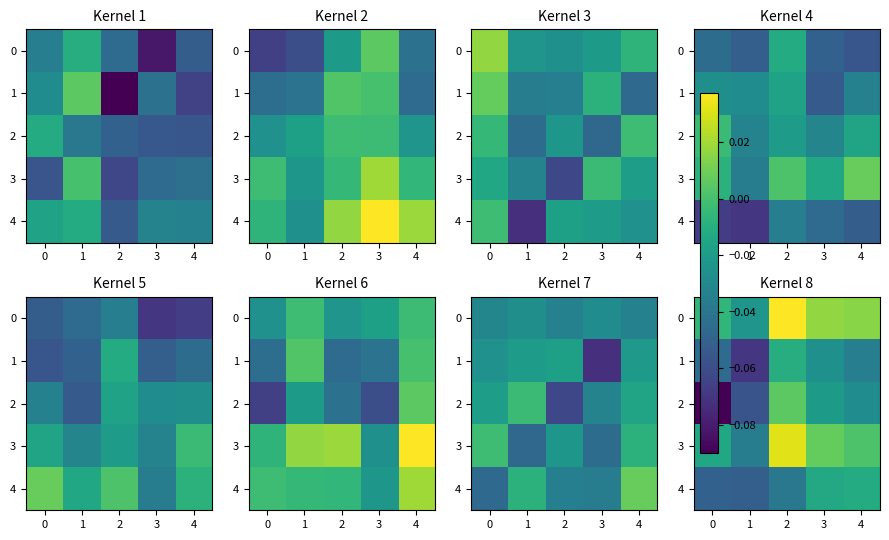

How many data points does each series have?

5